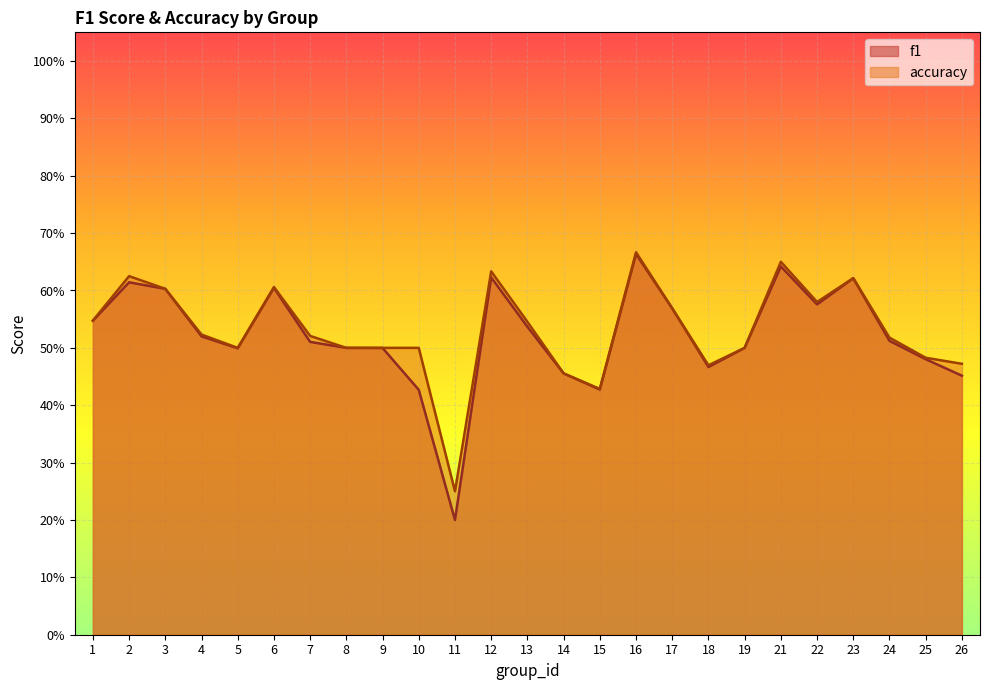

How many data points does each series have?

25